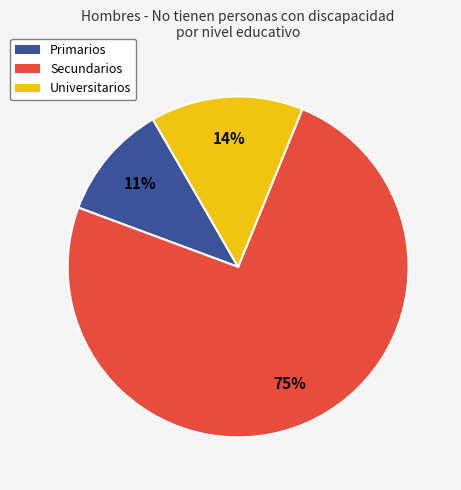

To the nearest percent, what is the average slice percentage?

33%